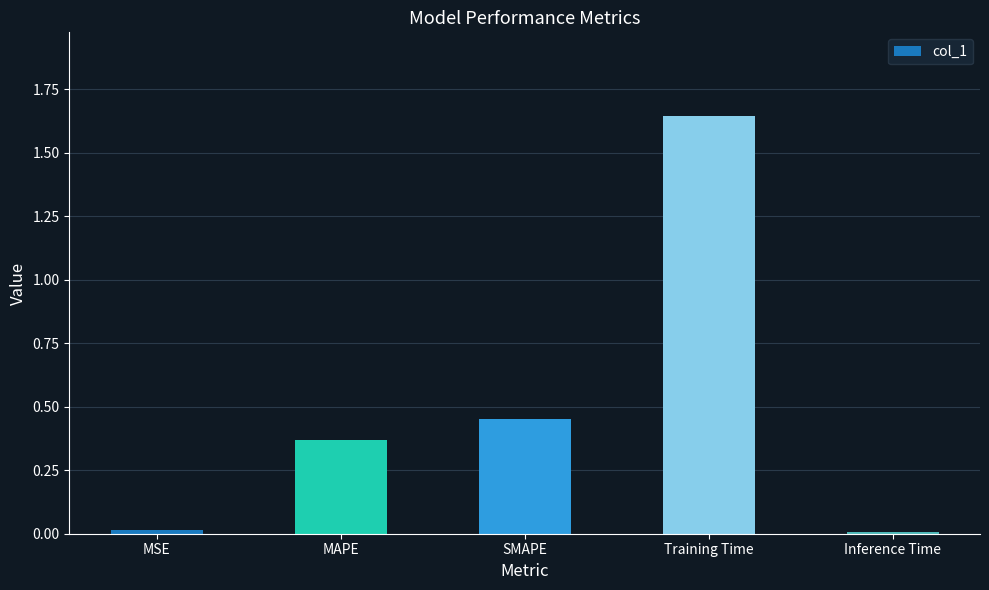

Is it true that the value at Inference Time is 0.0?

True